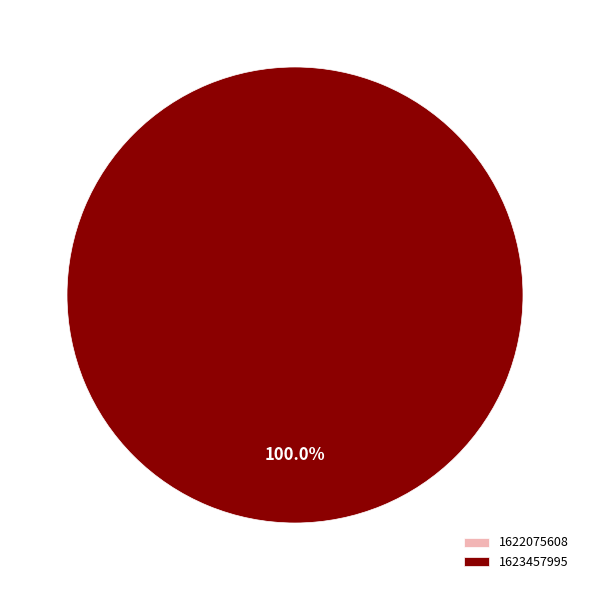

Which has a higher value, 1622075608 or 1623457995?

1623457995